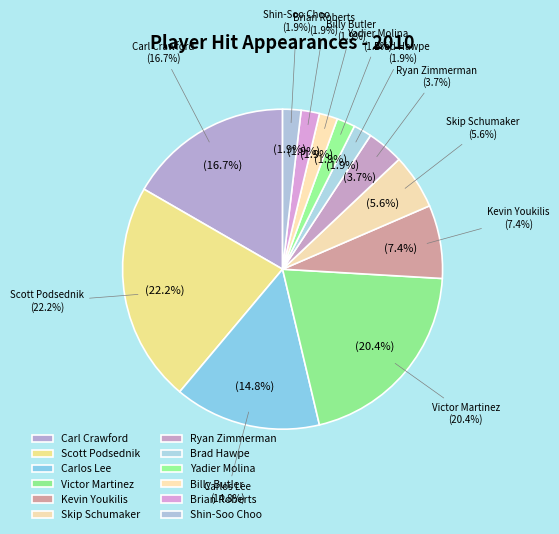

What percentage is the Victor Martinez slice, to the nearest percent?

20%